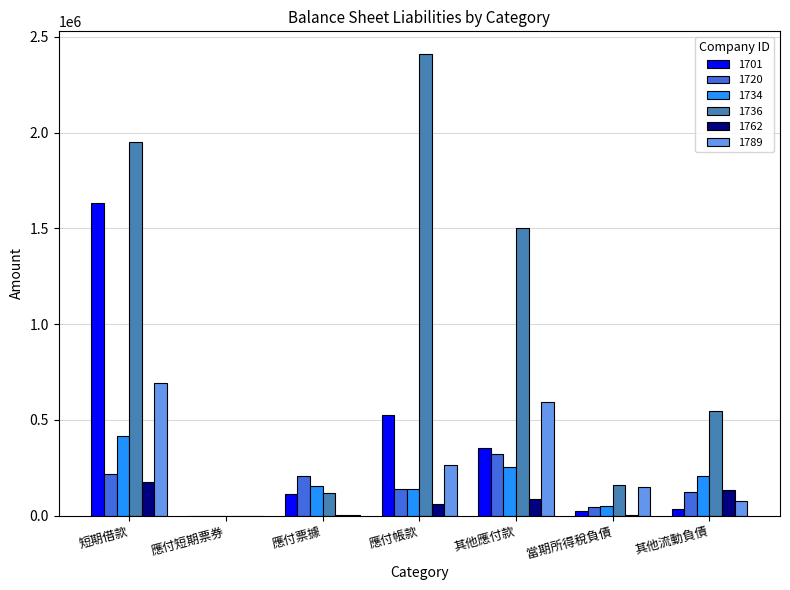

The value of 1720 at 其他應付款 is 528445. True or false?

False